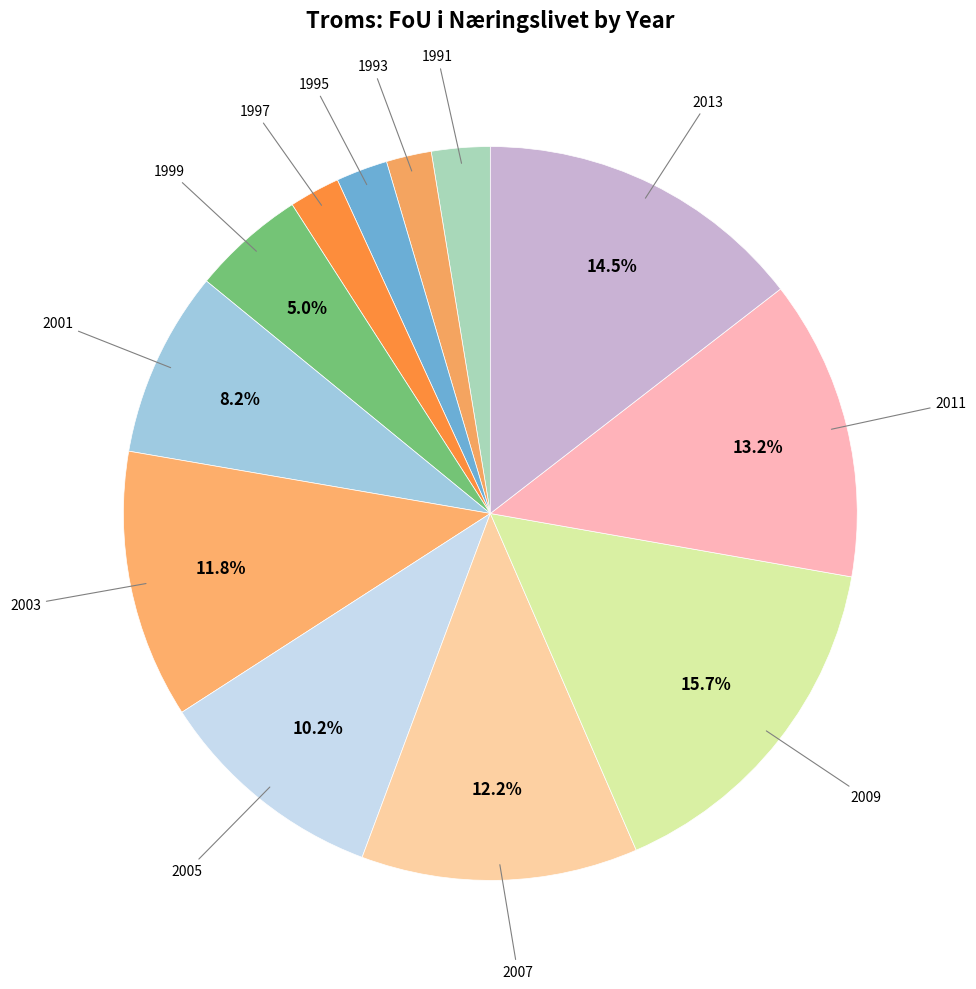

Count the number of slices in the pie.

12